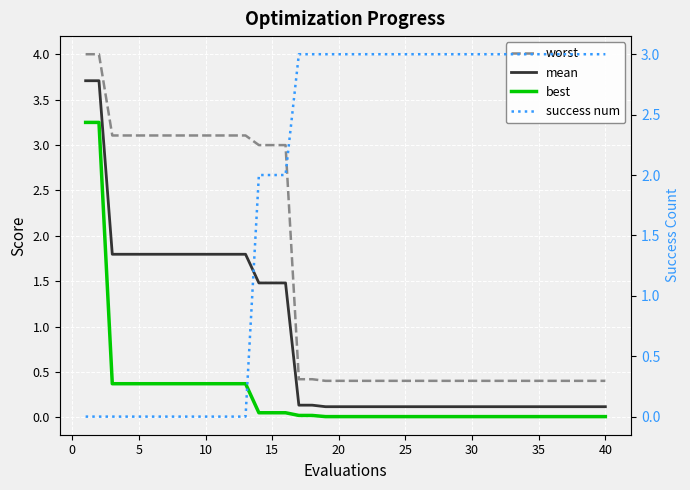

How many lines are shown in the chart?

4